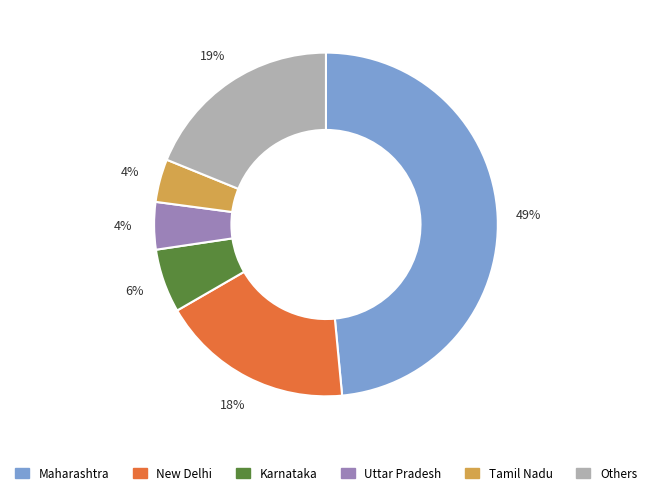

Combined, do Karnataka and Tamil Nadu account for over 50%?

No